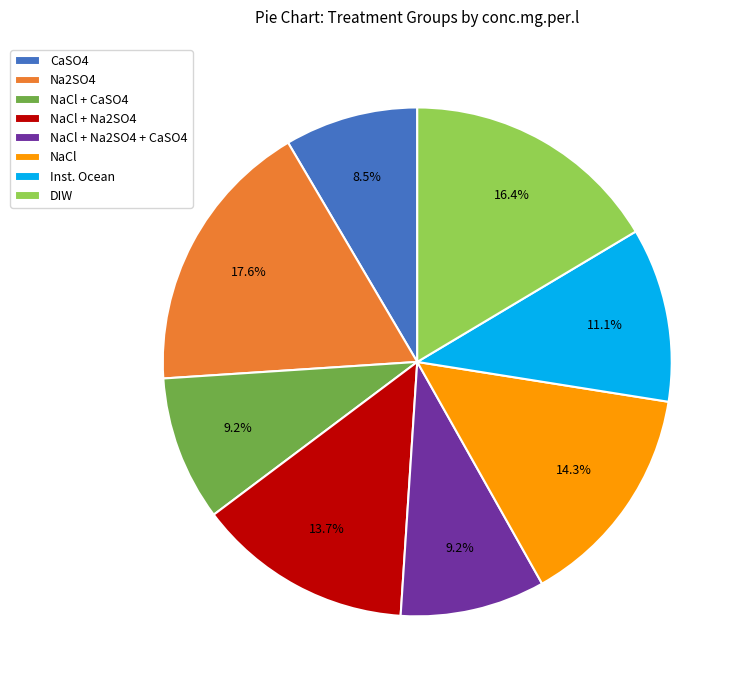

Is there any slice that represents more than half of the pie?

No